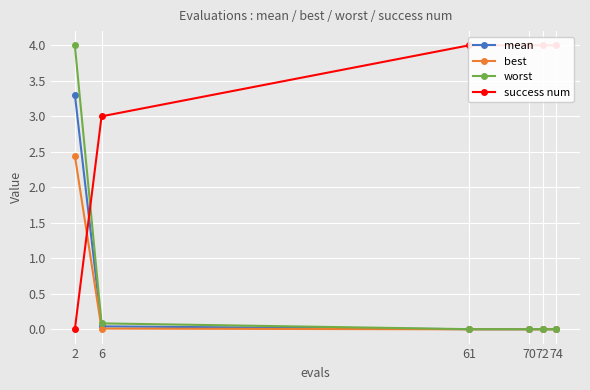

What is the total value across all series at 61?

4.0